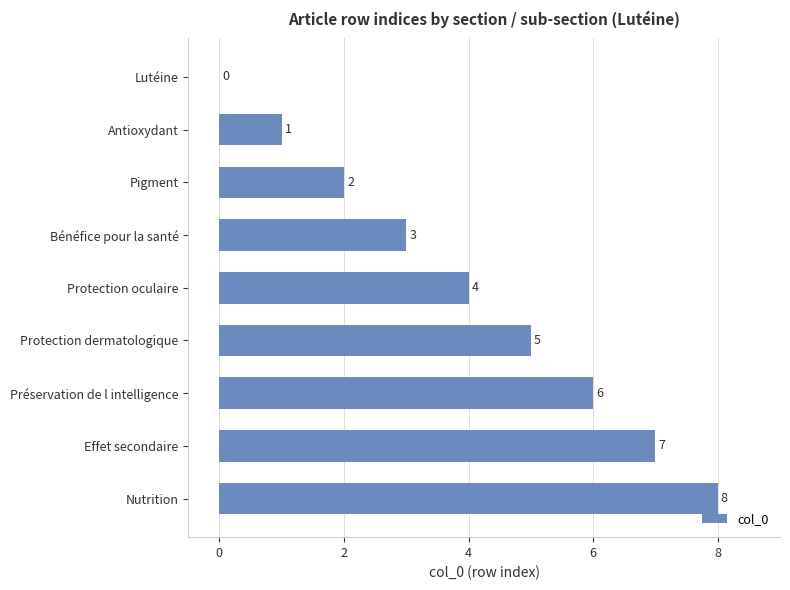

What is the sum of all values?

36